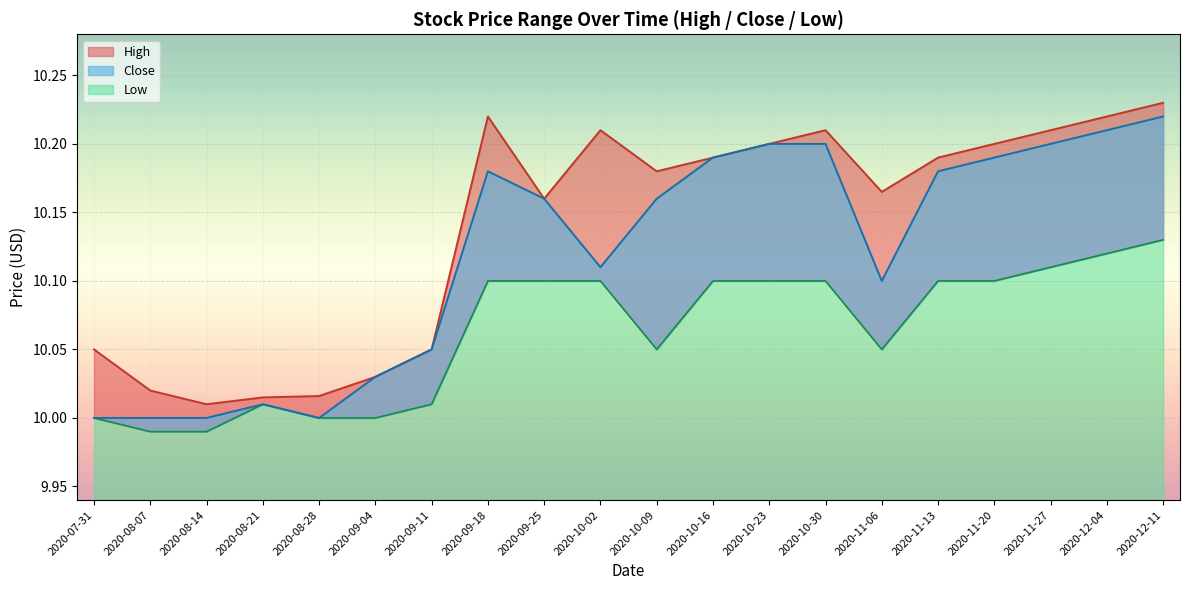

At which category does Low reach its first local valley?

2020-10-09